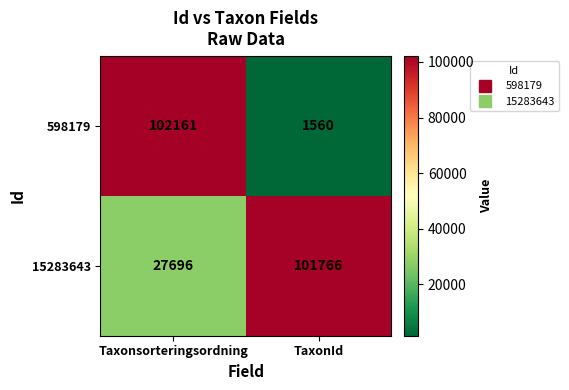

What is the minimum value shown in the chart?

1560